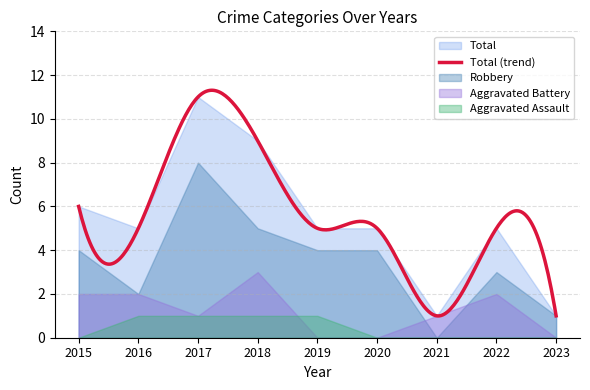

Reading right to left, extract all data points from this chart.

Aggravated Assault: 0	0	0	0	1	1	1	1	0
Aggravated Battery: 0	2	1	0	0	3	1	2	2
Robbery: 1	3	0	4	4	5	8	2	4
Total: 1	5	1	5	5	9	11	5	6